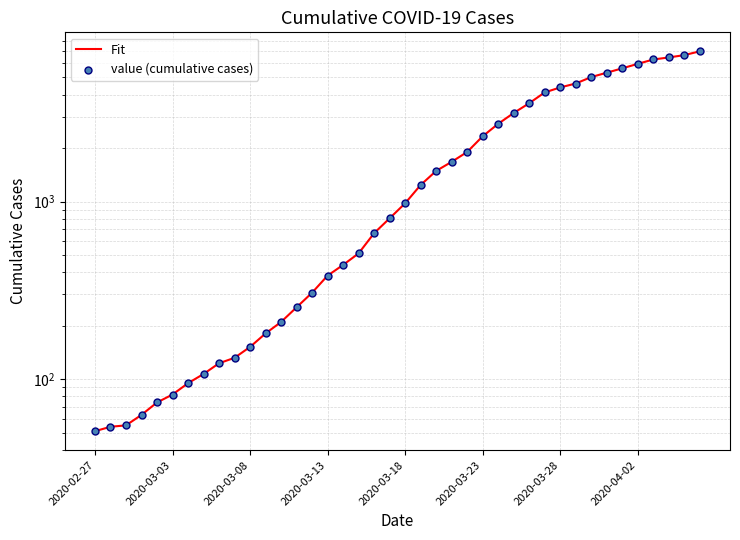

What is the total value across all series at 31?

9240